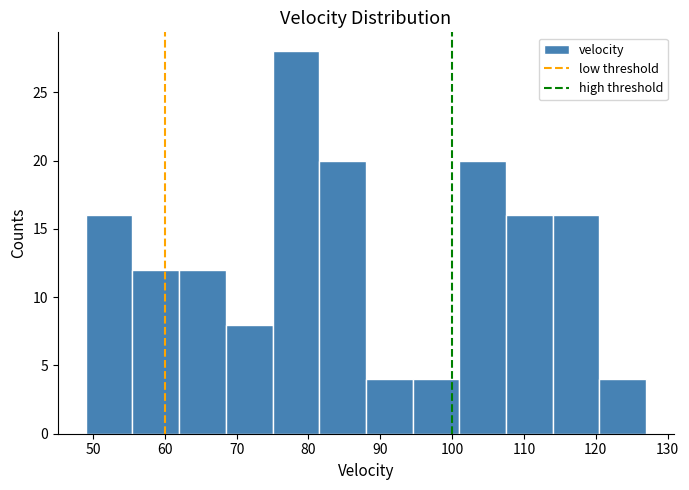

Reading left to right, transcribe this chart: for each bar, give the range it covers on the x-axis and its height. Neither the bar edges nor the heights are printed on the chart, so give them approximately, as read against the axes.

49.0 to 55.5: 16
55.5 to 62.0: 12
62.0 to 68.5: 12
68.5 to 75.0: 8
75.0 to 81.5: 28
81.5 to 88.0: 20
88.0 to 94.5: 4
94.5 to 101.0: 4
101.0 to 107.5: 20
107.5 to 114.0: 16
114.0 to 120.5: 16
120.5 to 127.0: 4